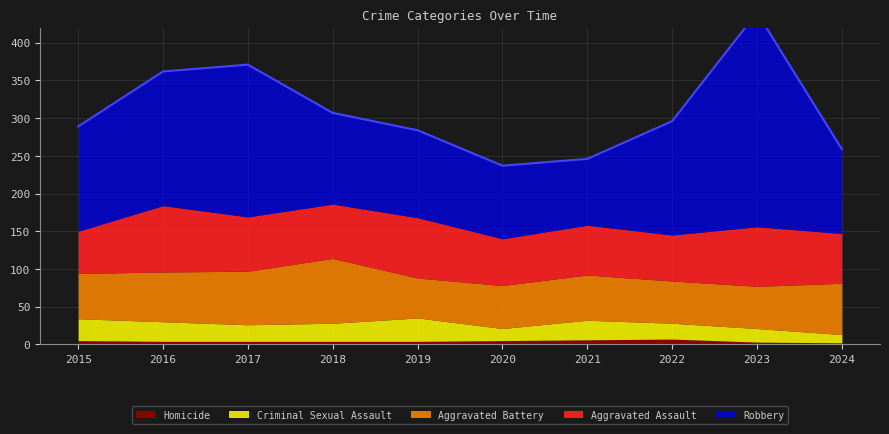

List the series in order of their peak value, lowest first.

Homicide, Criminal Sexual Assault, Aggravated Battery, Aggravated Assault, Robbery